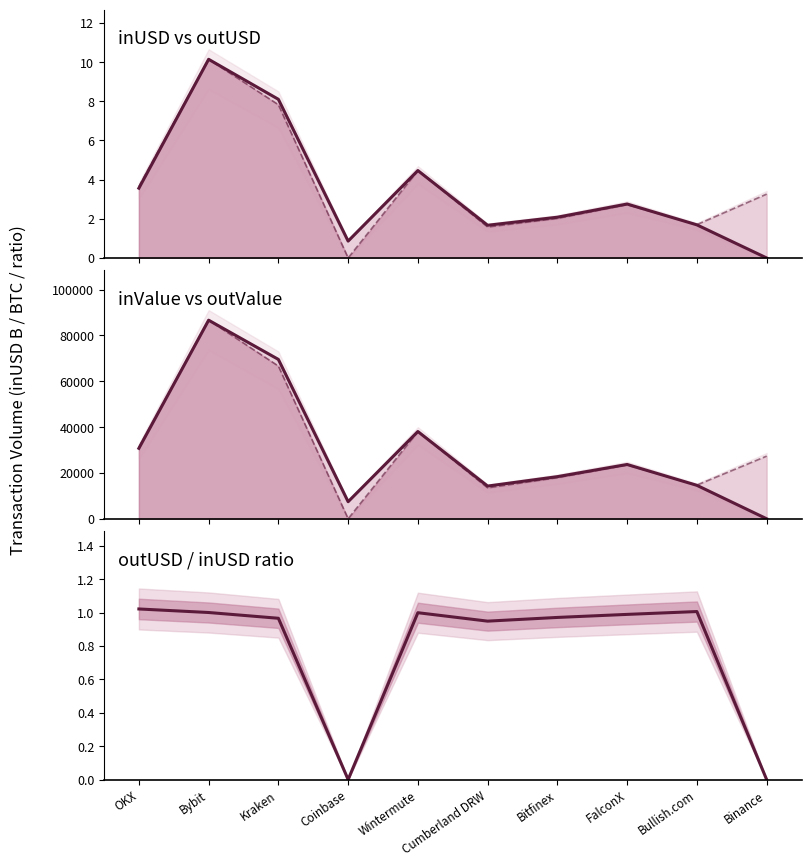

What is the sum of all inValue (BTC) values?

303322.7